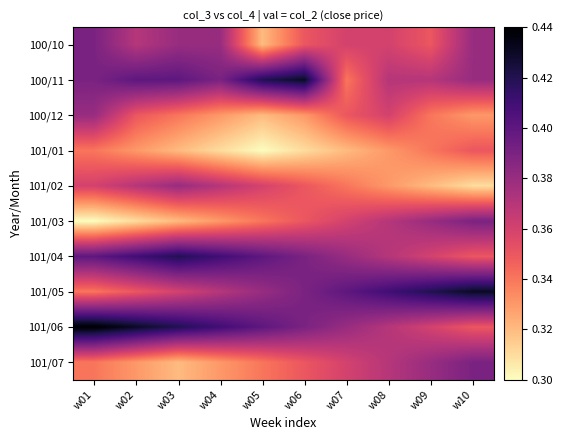

Which has a higher value, w02 or w01?

w01